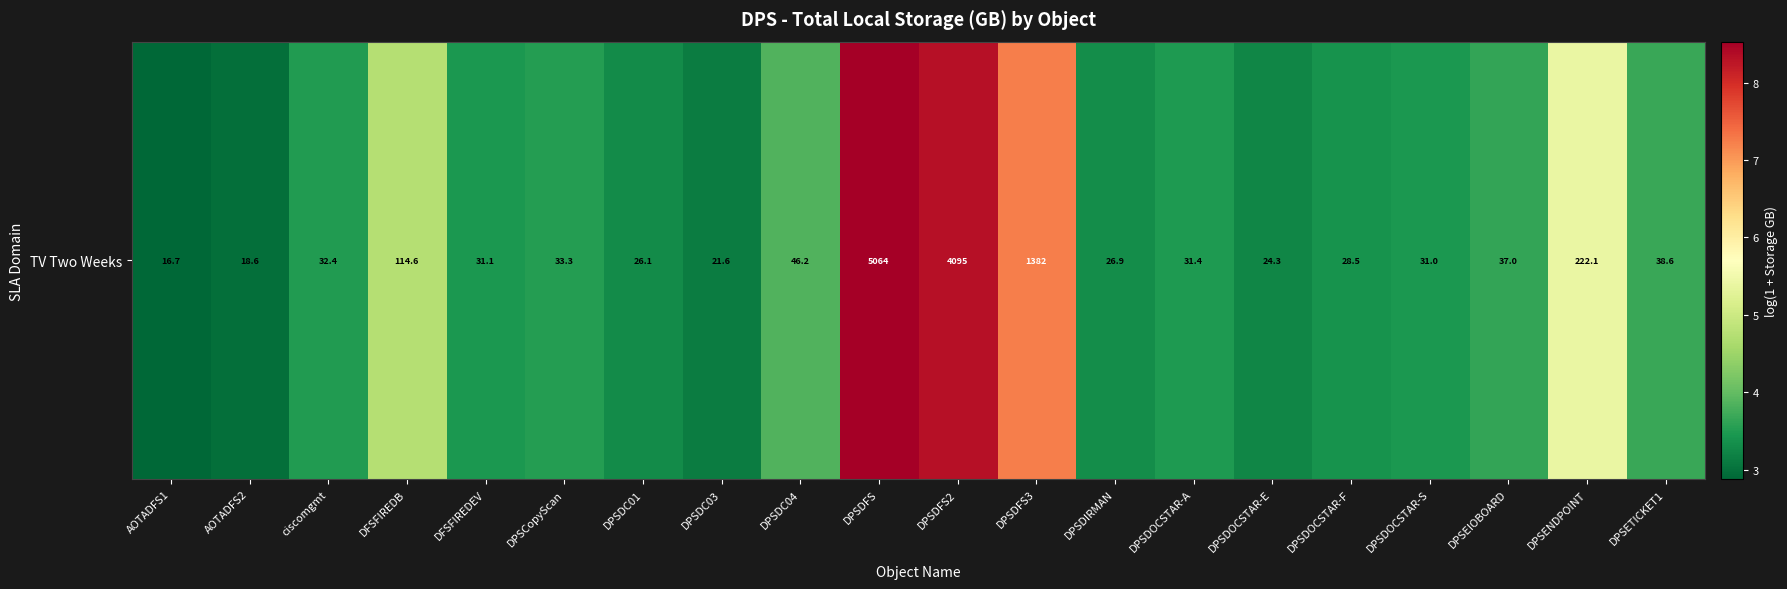

Which label corresponds to the largest value in the chart?

DPSDFS